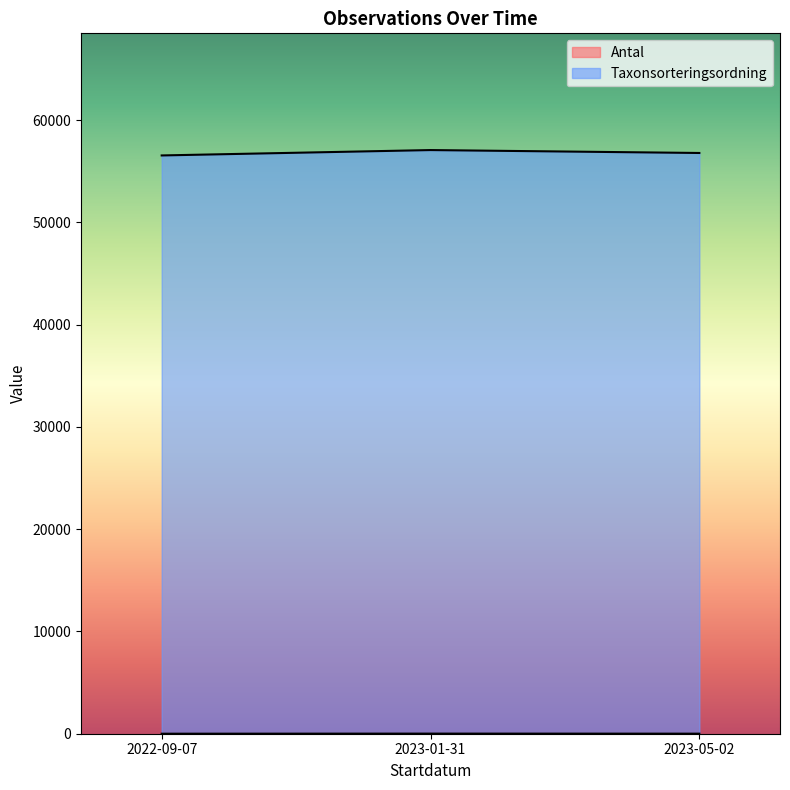

Reading left to right, list all the values displayed in this chart.

Antal: 2022-09-07=1	2023-01-31=10	2023-05-02=5
Taxonsorteringsordning: 2022-09-07=56538	2023-01-31=57064	2023-05-02=56779